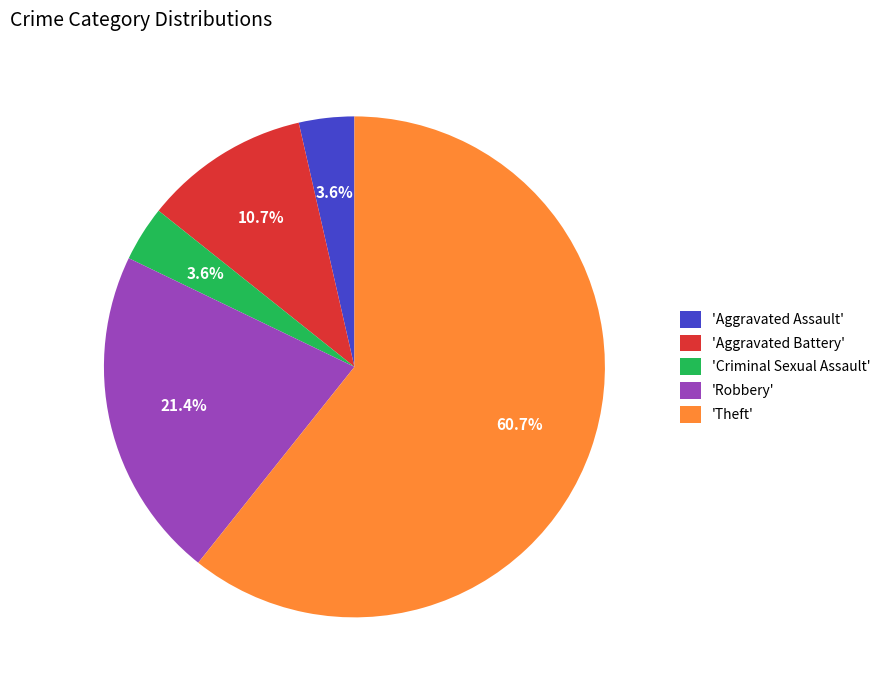

Which slice is the largest?

'Theft'